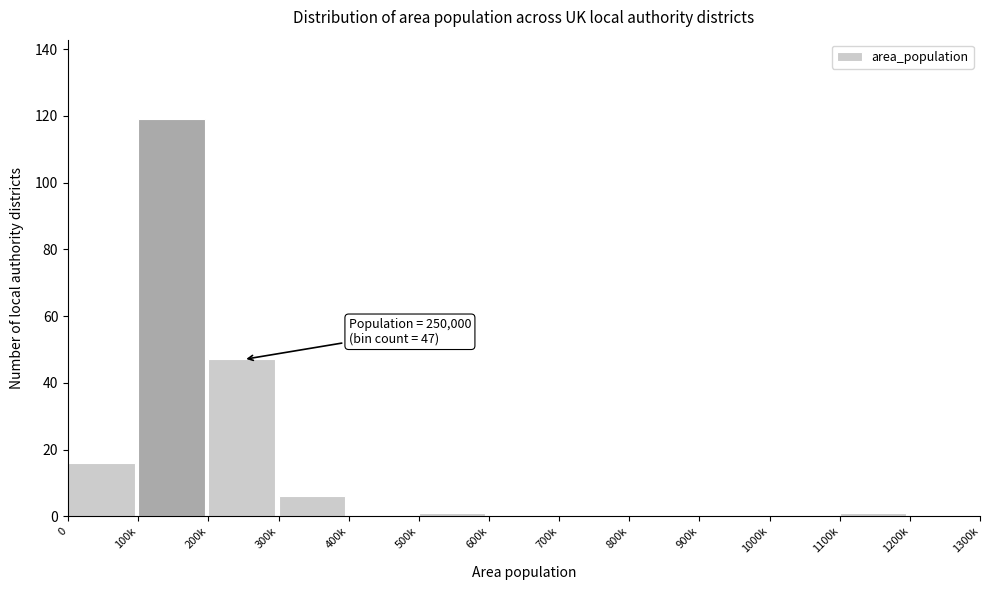

Reading left to right, extract all data points from this chart.

0=16	100k=119	200k=47	300k=6	400k=0	500k=1	600k=0	700k=0	800k=0	900k=0	1000k=0	1100k=1	1200k=0